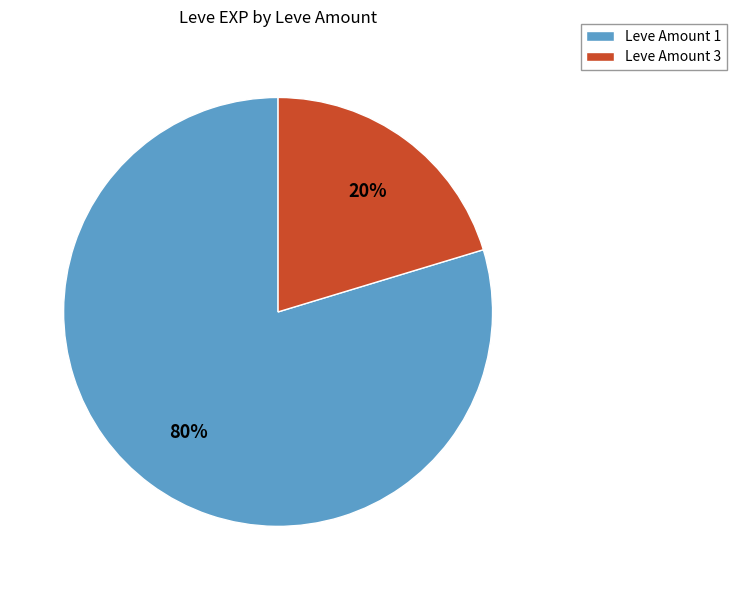

Rank the categories by value from highest to lowest.

Leve Amount 1, Leve Amount 3